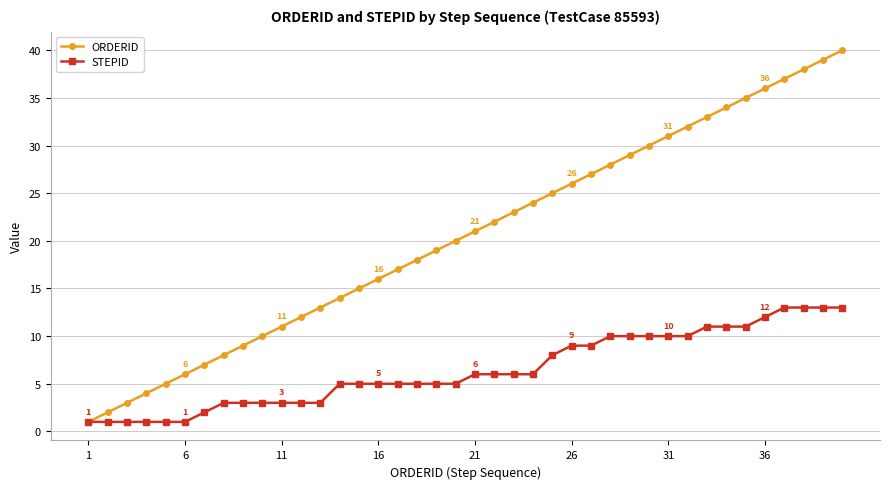

Which series has the largest total across all categories?

ORDERID